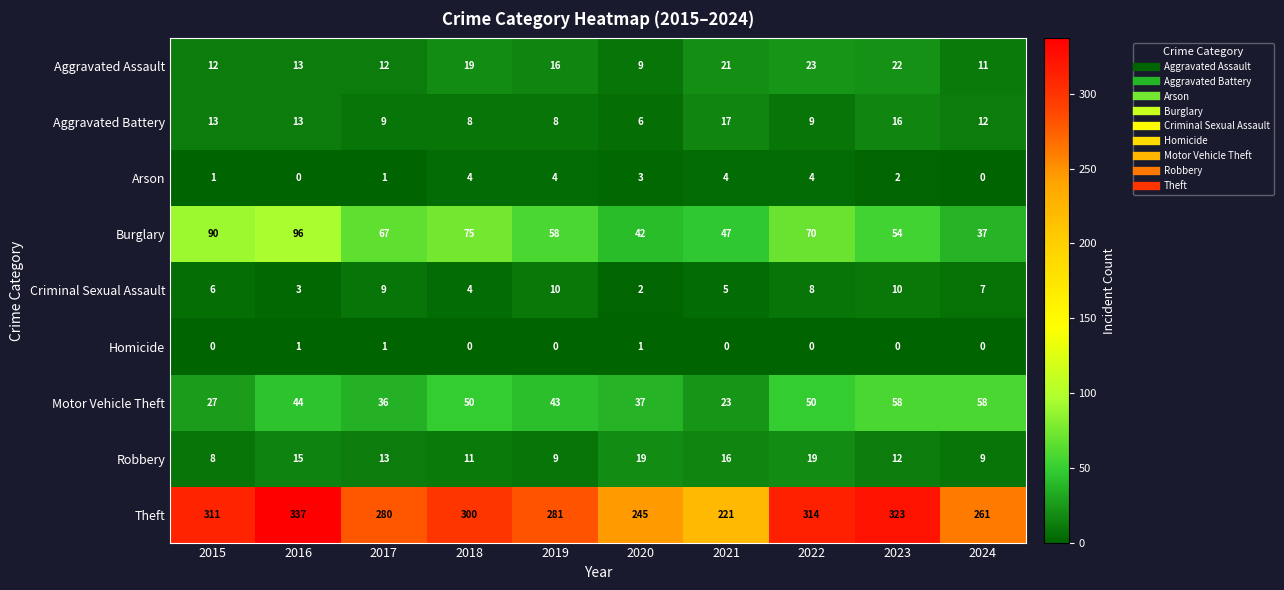

Which series has the largest total across all categories?

Theft